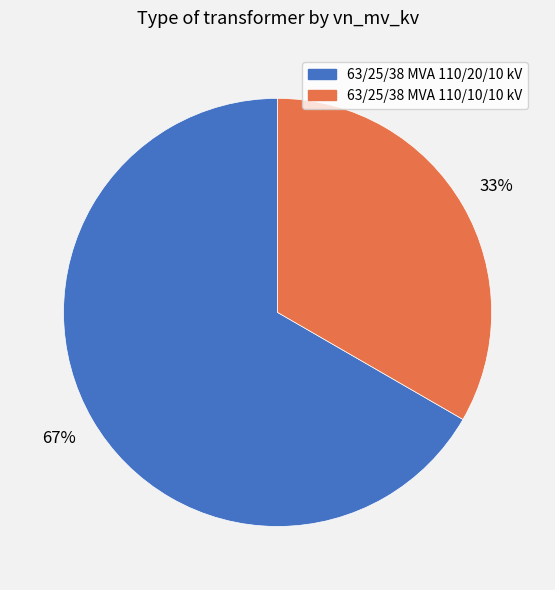

Count the number of slices in the pie.

2